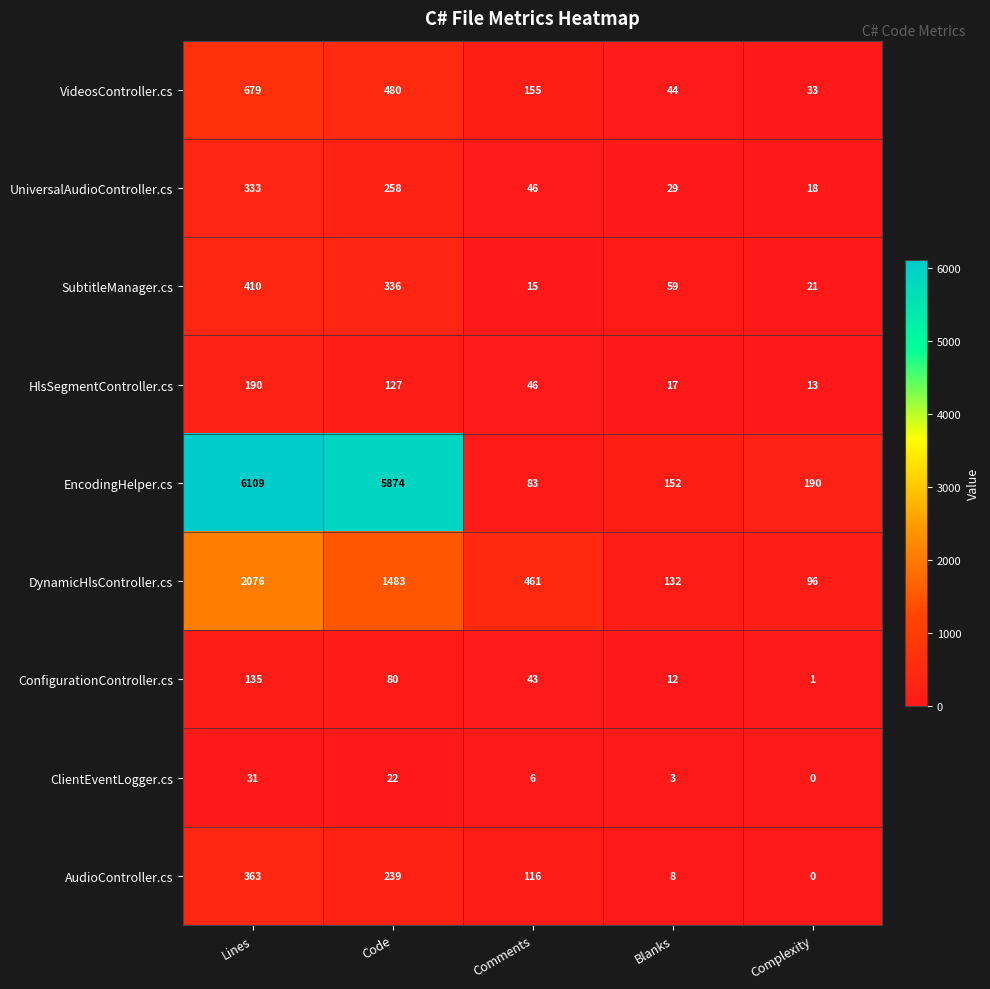

What is the spread (max minus min) of values at Comments?

455